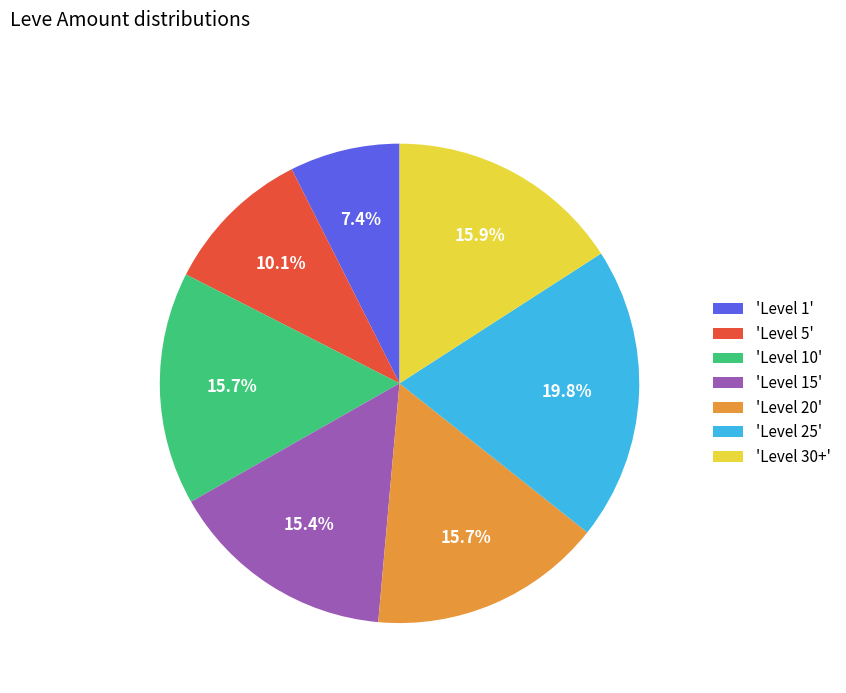

How many segments does this pie chart have?

7